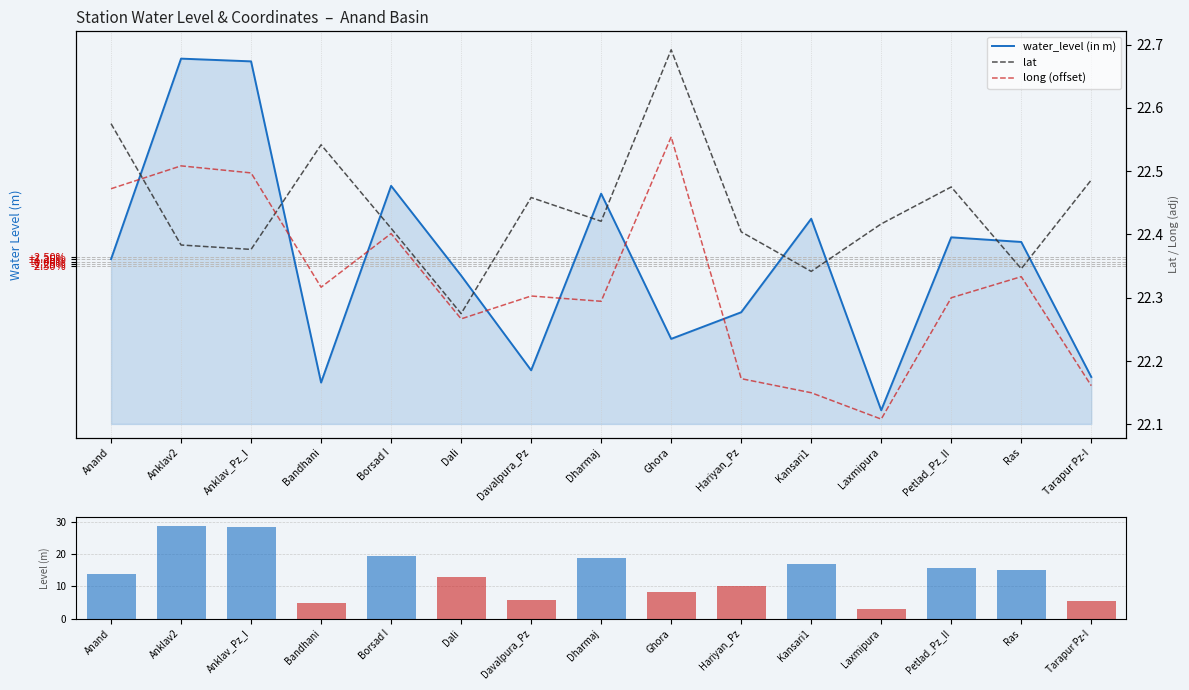

What are all the series names shown in the legend?

water_level (in m), lat, long (offset)